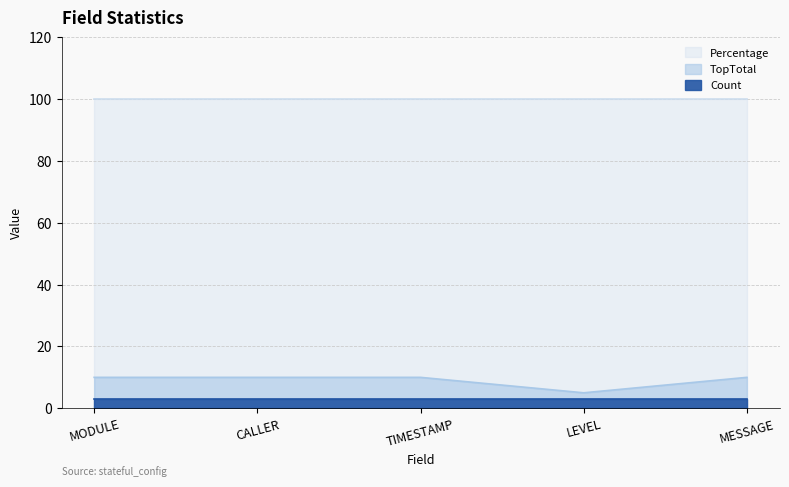

True or false: Count and Percentage intersect in this chart.

False